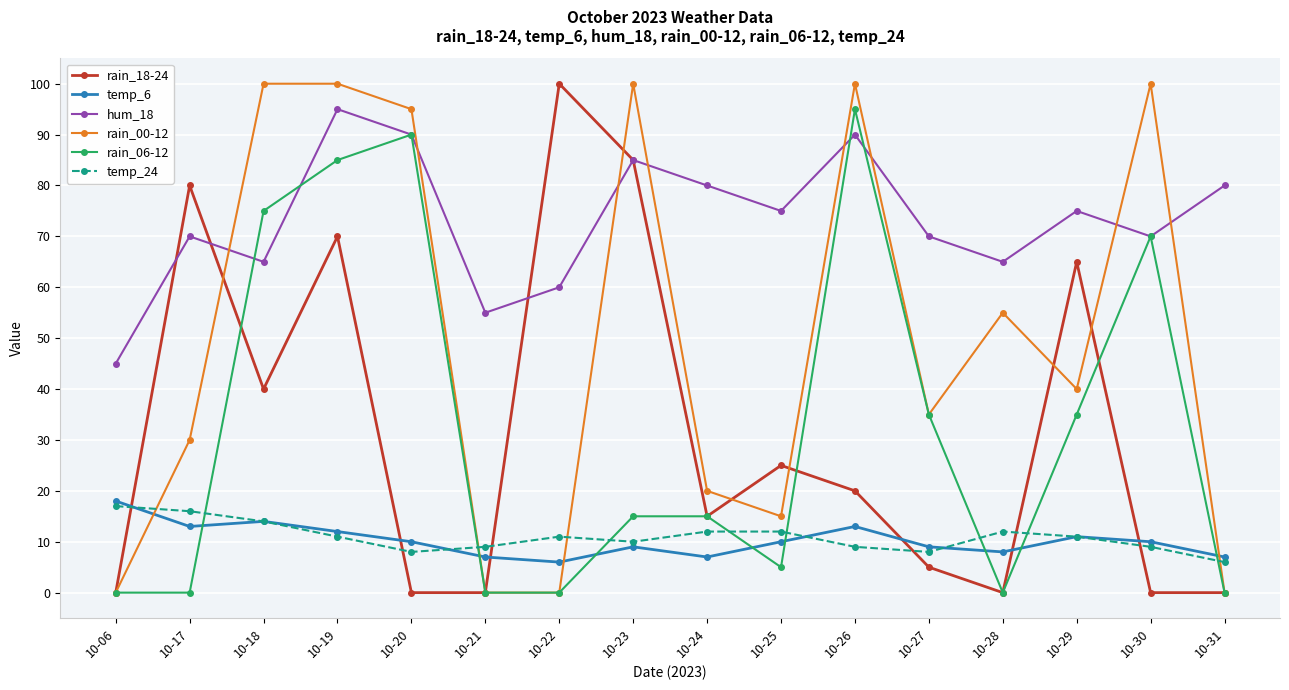

At which label does rain_00-12 first exceed 40?

10-18